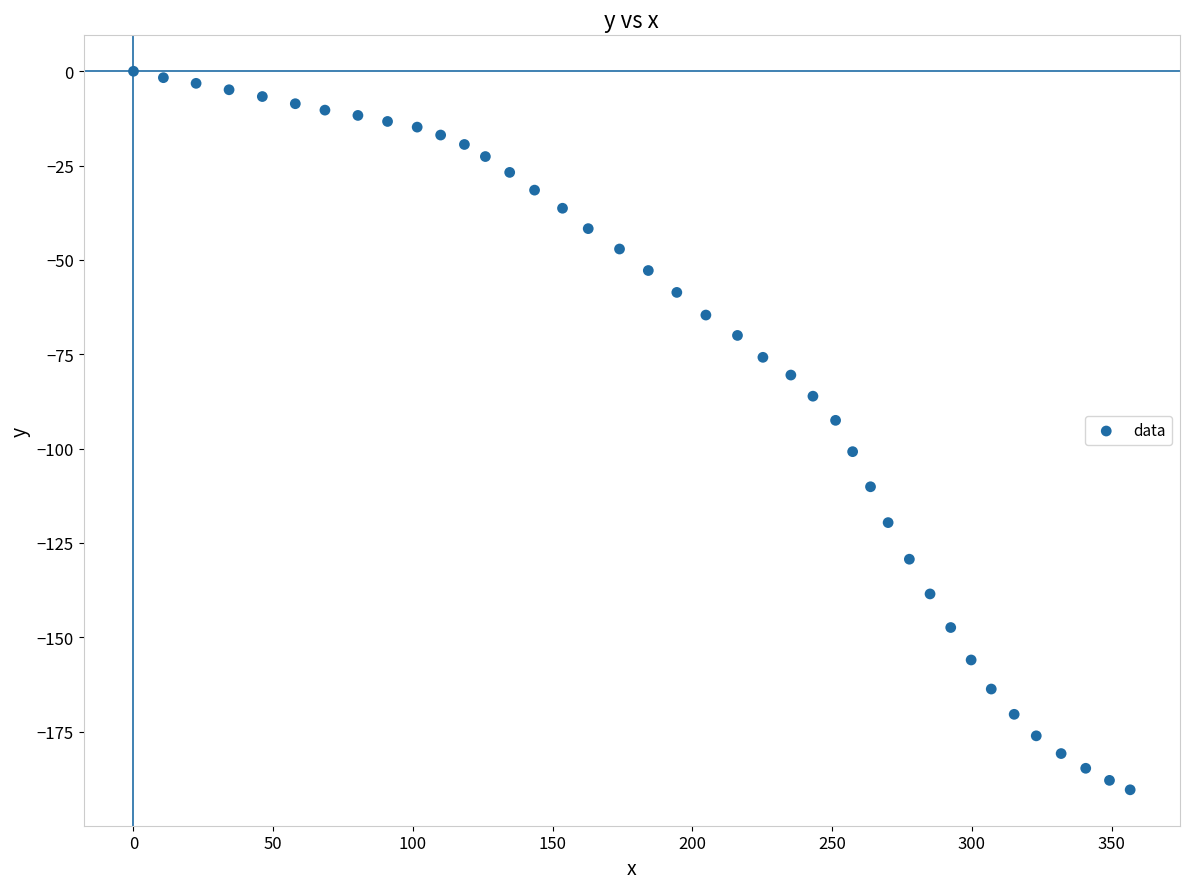

What is the range of X values (max minus min)?

356.6